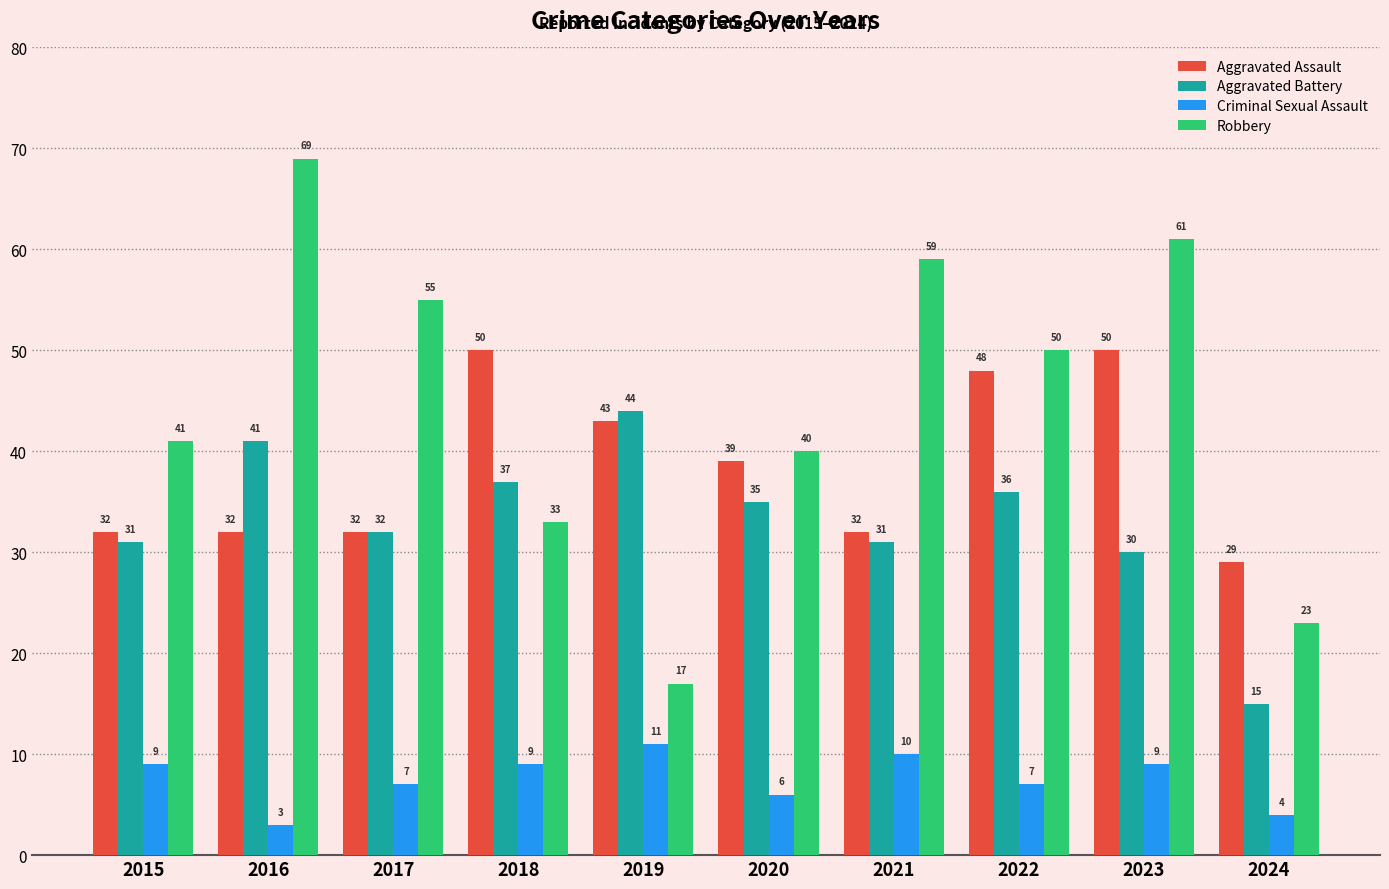

Rank the series by their maximum value, from highest to lowest.

Robbery, Aggravated Assault, Aggravated Battery, Criminal Sexual Assault